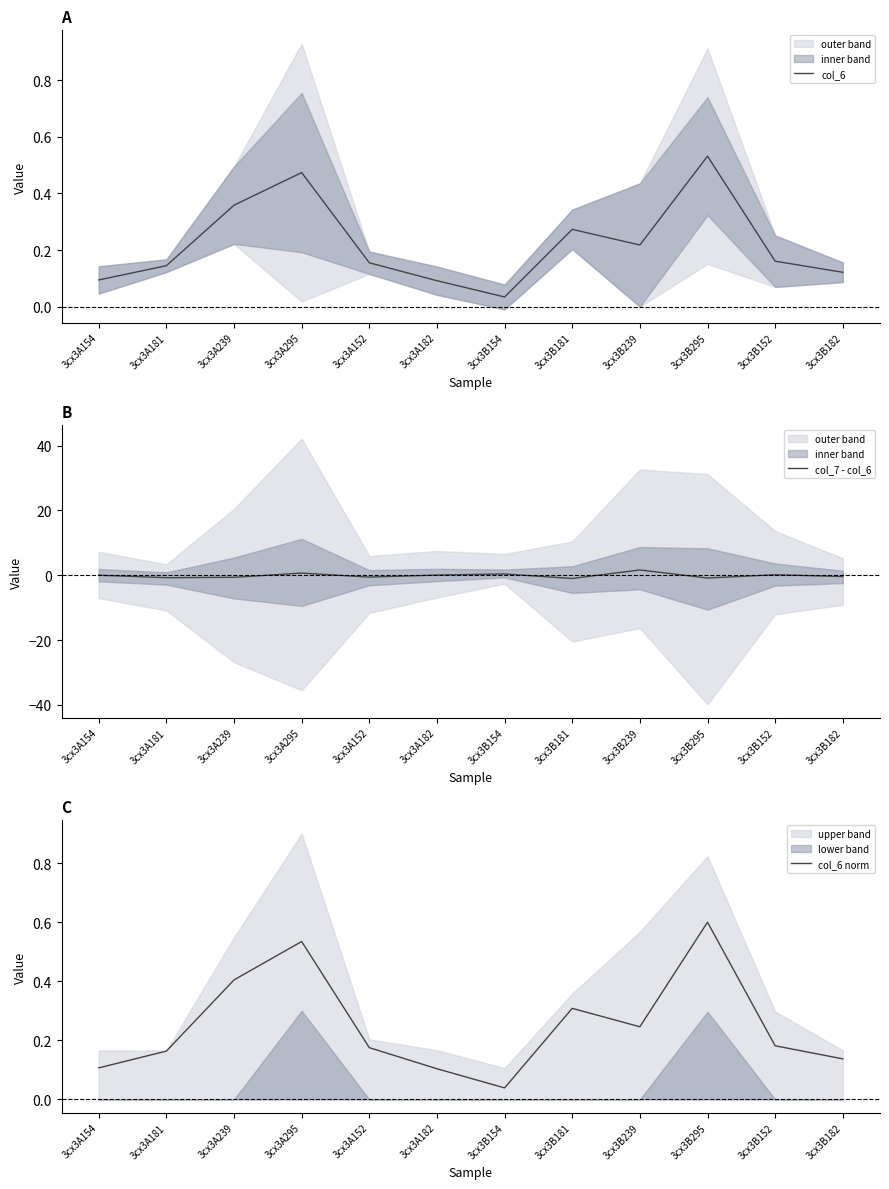

Rank the series by their maximum value, from highest to lowest.

col_7 - col_6, col_6 norm, col_6